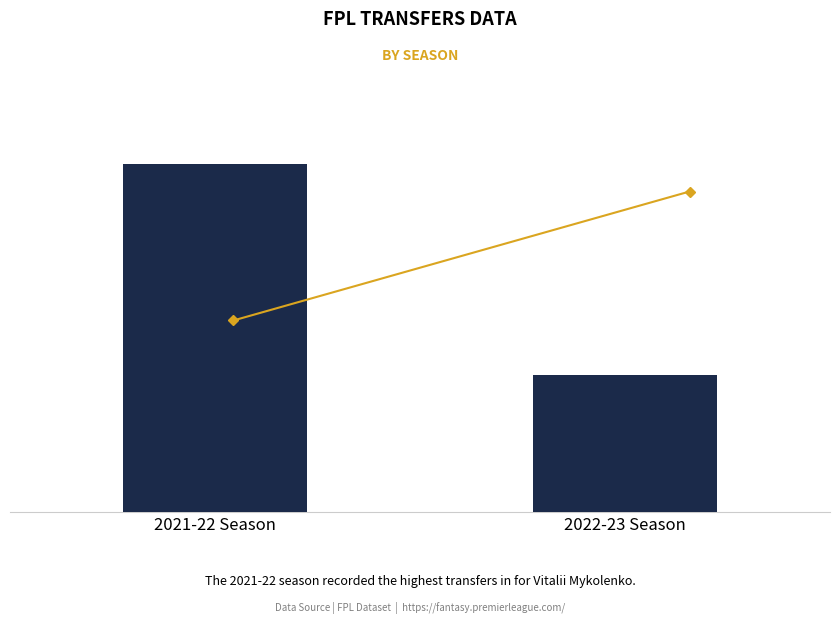

What position from the right is 2021-22 Season?

2